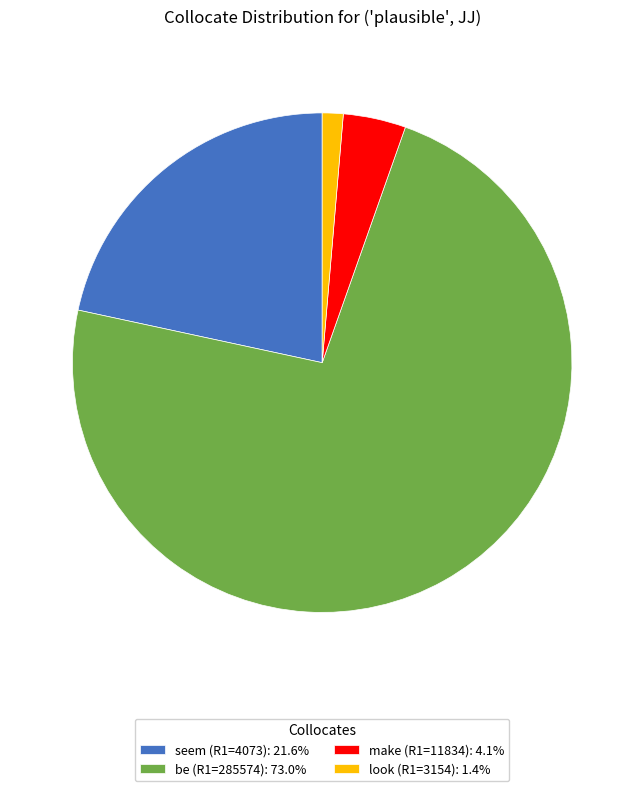

Is there any slice that represents more than half of the pie?

Yes